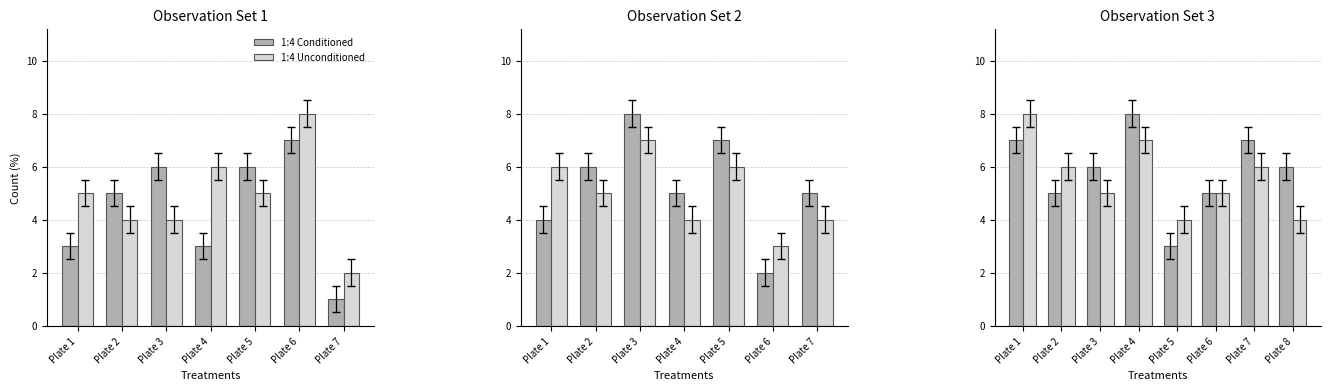

Read the 1:4 Conditioned value at Plate 1.

7